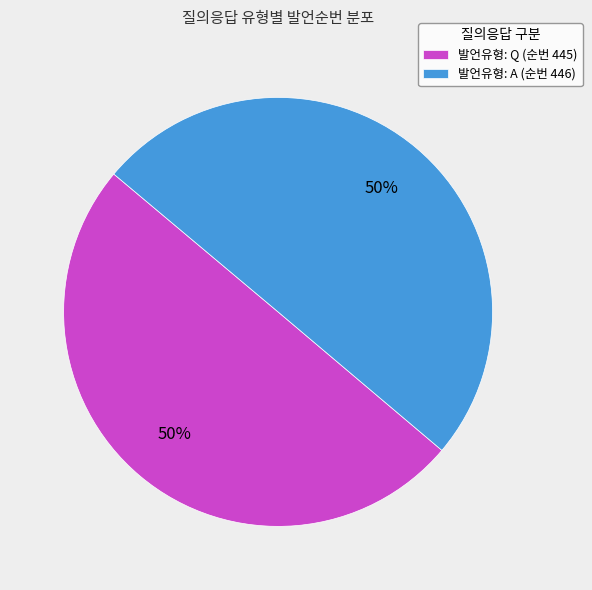

How many segments does this pie chart have?

2